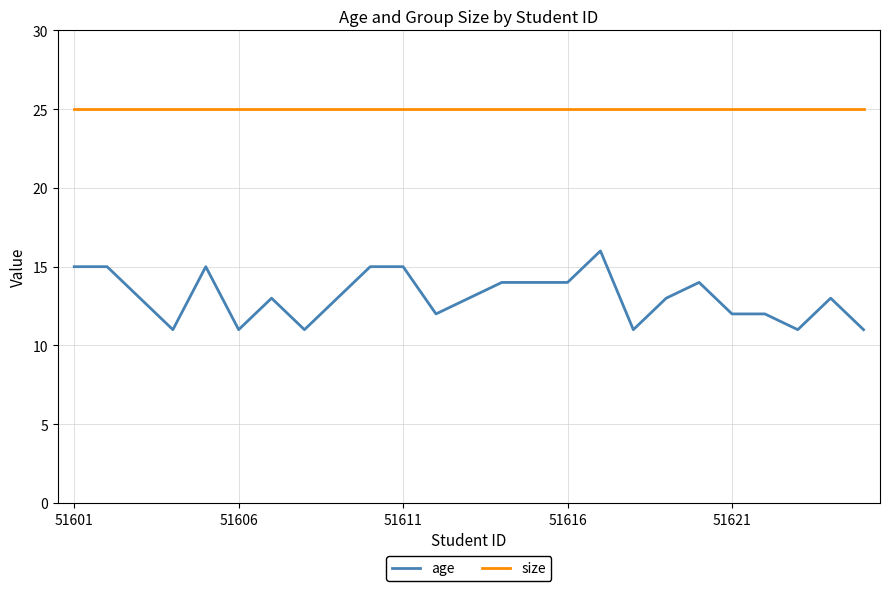

Which series has the largest total across all categories?

size